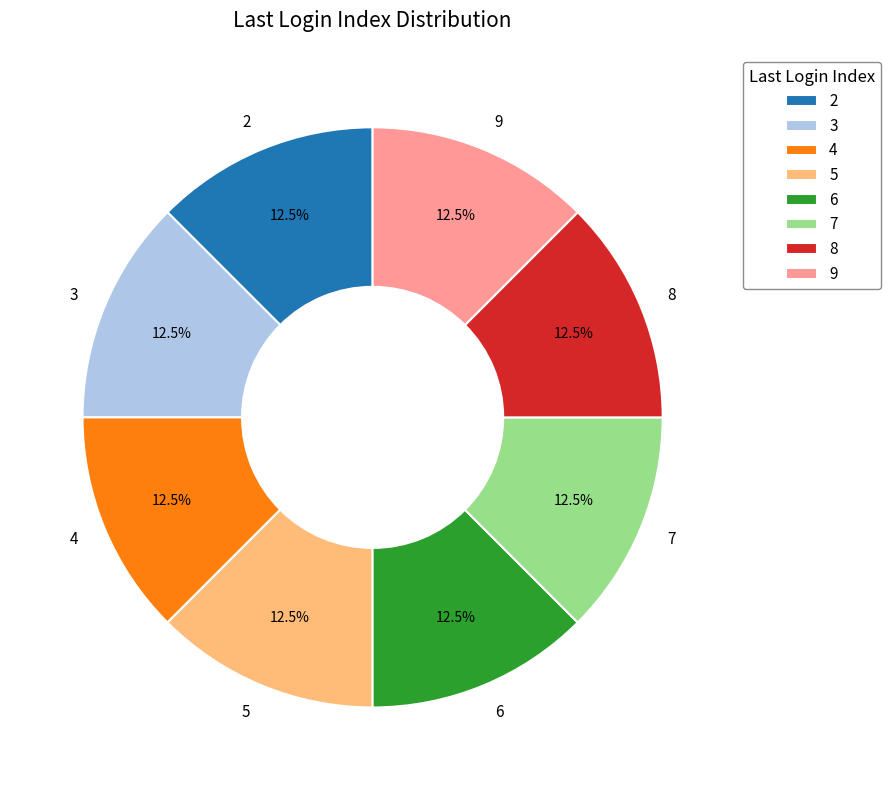

Approximately how many times larger is the value at 7 compared to 5?

1.0